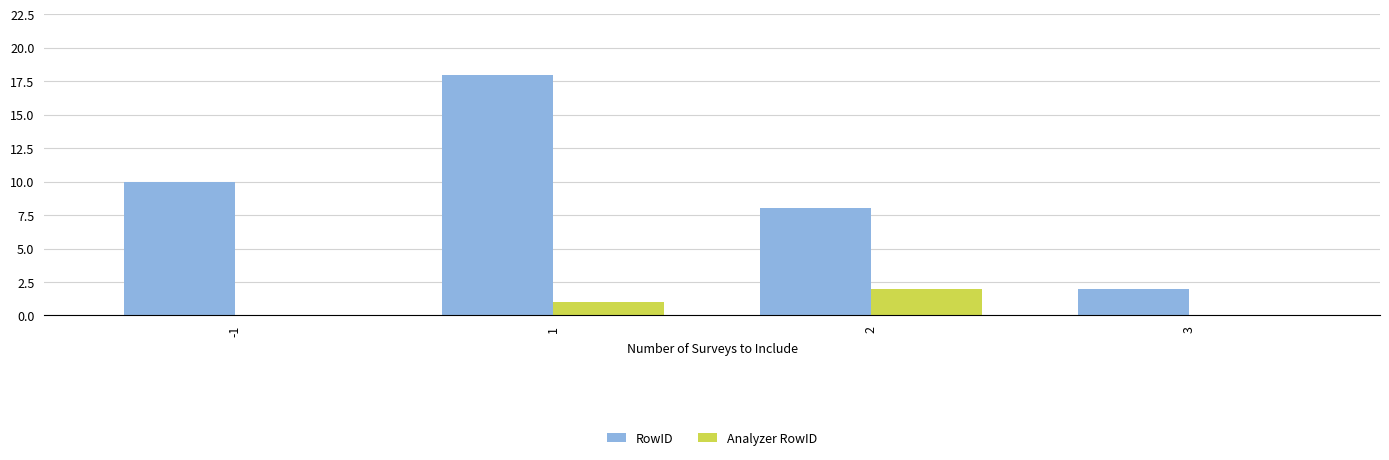

What are all the series names shown in the legend?

RowID, Analyzer RowID